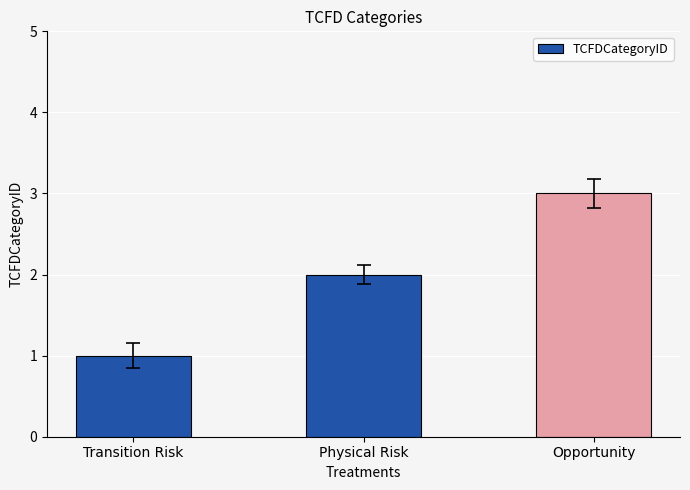

How many values are below 2?

1